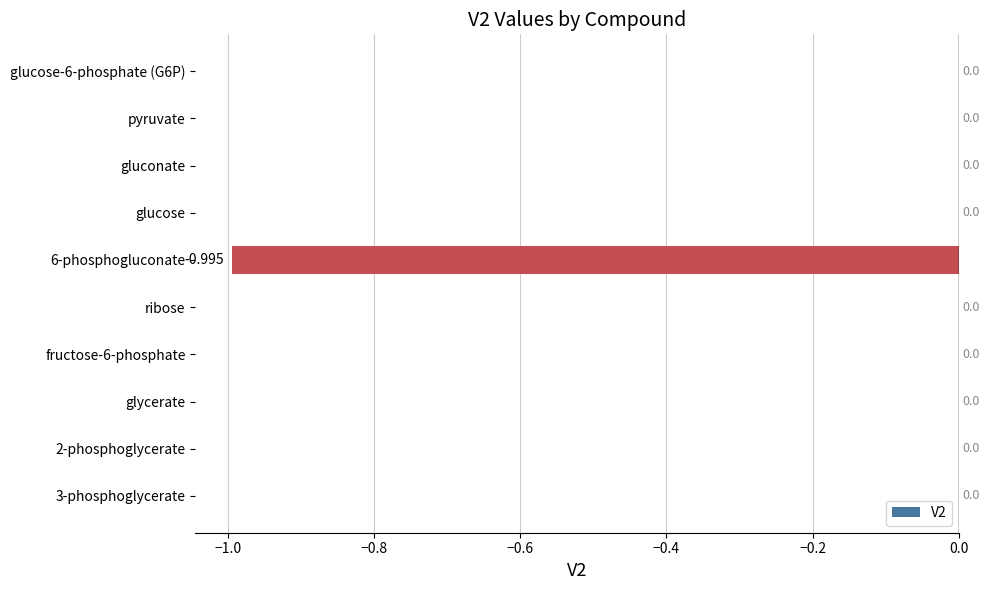

Between ribose and 6-phosphogluconate, which is larger?

ribose